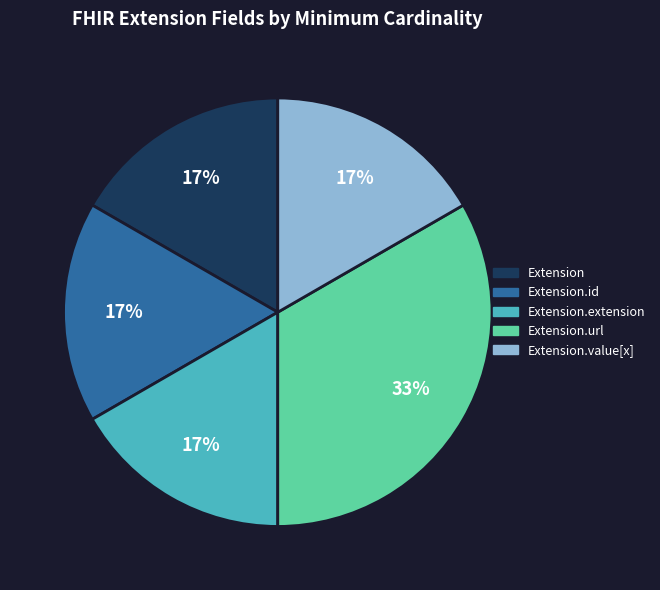

To the nearest percent, what is the average slice percentage?

20%